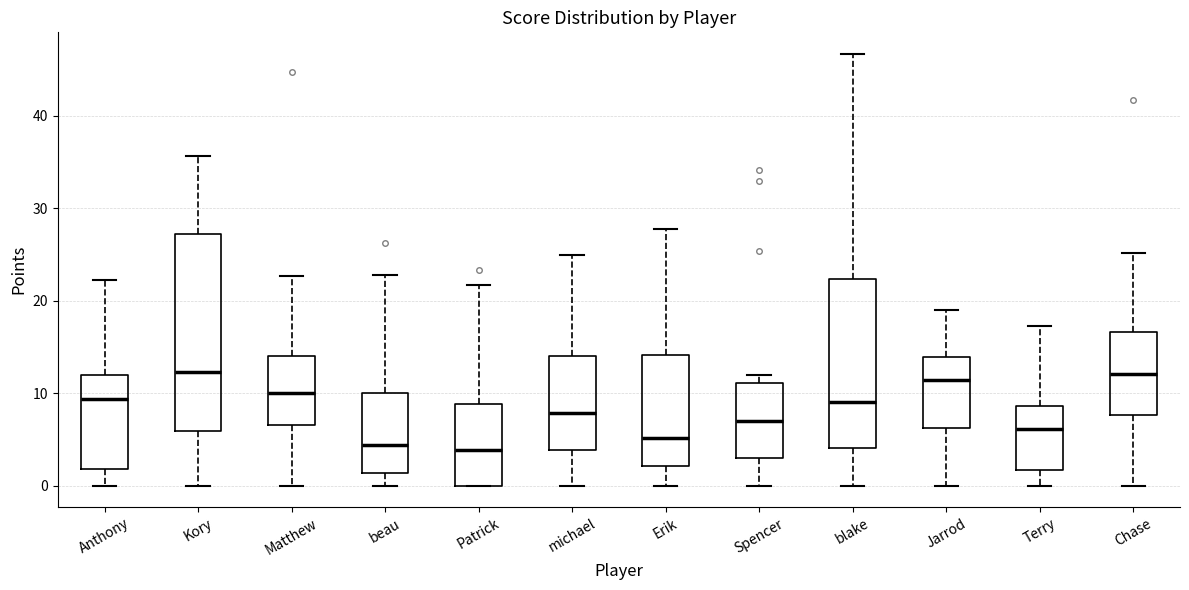

Reading left to right, transcribe this box plot: for each box, give where its median line is, the range the box spans, and where its two whiskers end, as read against the y-axis. The values are not printed on the chart, so give them approximately, as read against the axis.

Anthony: median 9, box 2 to 12, whiskers 0 to 22
Kory: median 12, box 6 to 27, whiskers 0 to 36
Matthew: median 10, box 7 to 14, whiskers 0 to 23
beau: median 4, box 1 to 10, whiskers 0 to 23
Patrick: median 4, box 0 to 9, whiskers 0 to 22
michael: median 8, box 4 to 14, whiskers 0 to 25
Erik: median 5, box 2 to 14, whiskers 0 to 28
Spencer: median 7, box 3 to 11, whiskers 0 to 12
blake: median 9, box 4 to 22, whiskers 0 to 47
Jarrod: median 11, box 6 to 14, whiskers 0 to 19
Terry: median 6, box 2 to 9, whiskers 0 to 17
Chase: median 12, box 8 to 17, whiskers 0 to 25